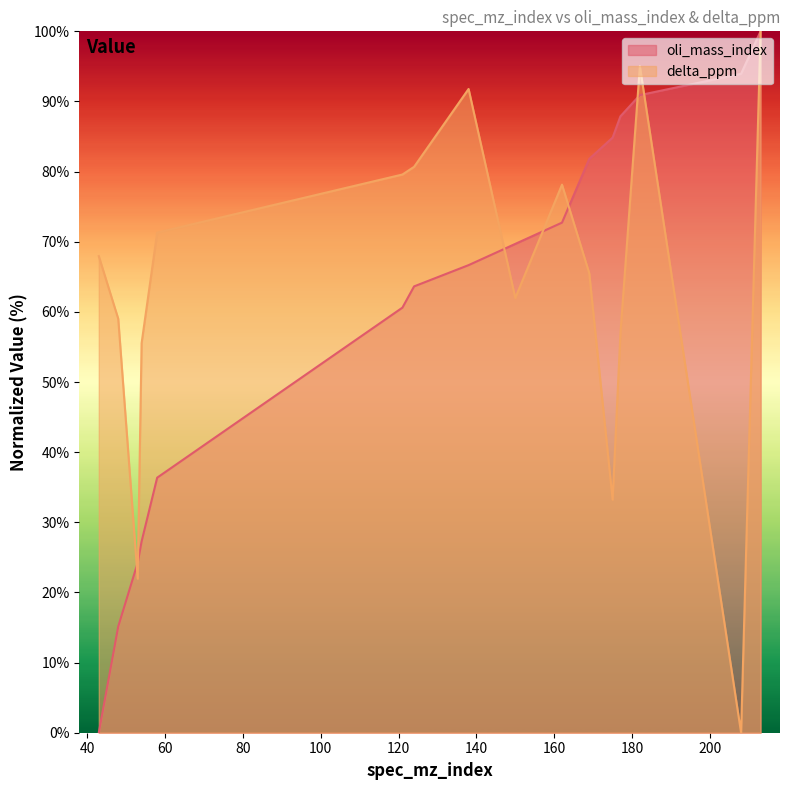

The value of oli_mass_index at 162 is 107.1. True or false?

False